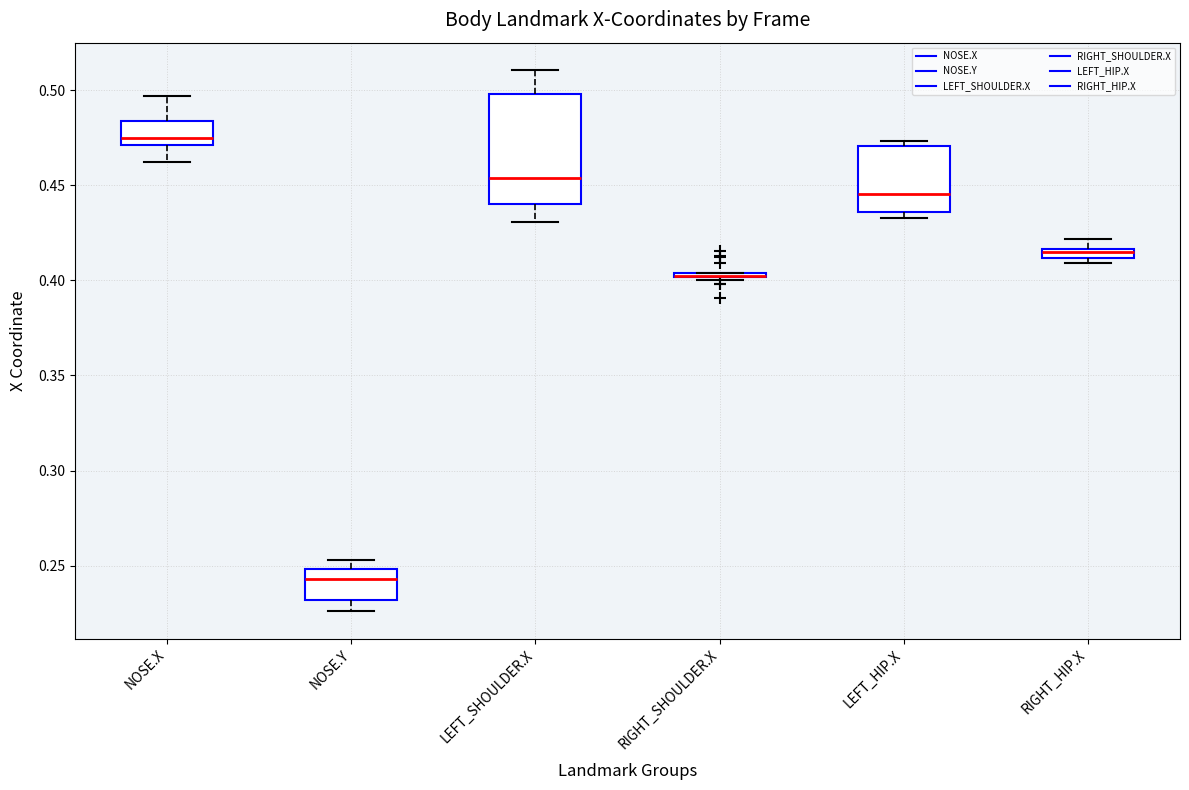

Comparing the boxes themselves (not the whiskers), which one is the tallest?

LEFT_SHOULDER.X